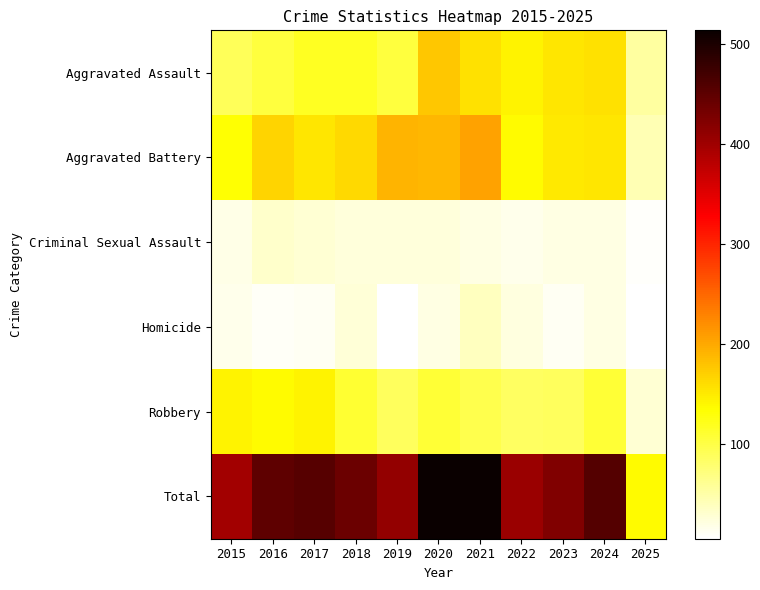

Reading left to right, list all the values displayed in this chart.

Aggravated Assault: 2015=89	2016=103	2017=118	2018=118	2019=103	2020=176	2021=157	2022=143	2023=153	2024=157	2025=54
Aggravated Battery: 2015=133	2016=168	2017=154	2018=163	2019=190	2020=188	2021=205	2022=137	2023=152	2024=154	2025=43
Criminal Sexual Assault: 2015=18	2016=32	2017=28	2018=23	2019=24	2020=24	2021=19	2022=16	2023=19	2024=19	2025=8
Homicide: 2015=15	2016=10	2017=11	2018=26	2019=5	2020=19	2021=37	2022=22	2023=12	2024=20	2025=5
Robbery: 2015=143	2016=137	2017=144	2018=110	2019=88	2020=107	2021=95	2022=85	2023=88	2024=107	2025=27
Total: 2015=398	2016=450	2017=455	2018=440	2019=410	2020=514	2021=513	2022=403	2023=424	2024=457	2025=137